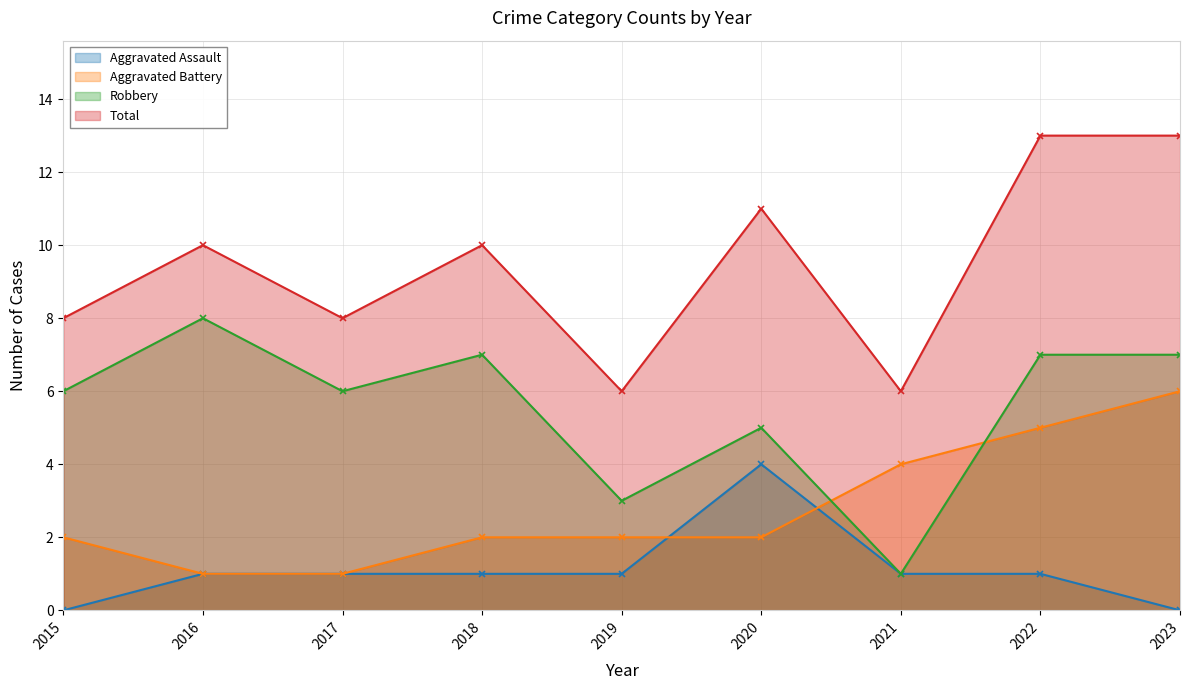

True or false: Total has more than 0 points higher than both neighbors.

True